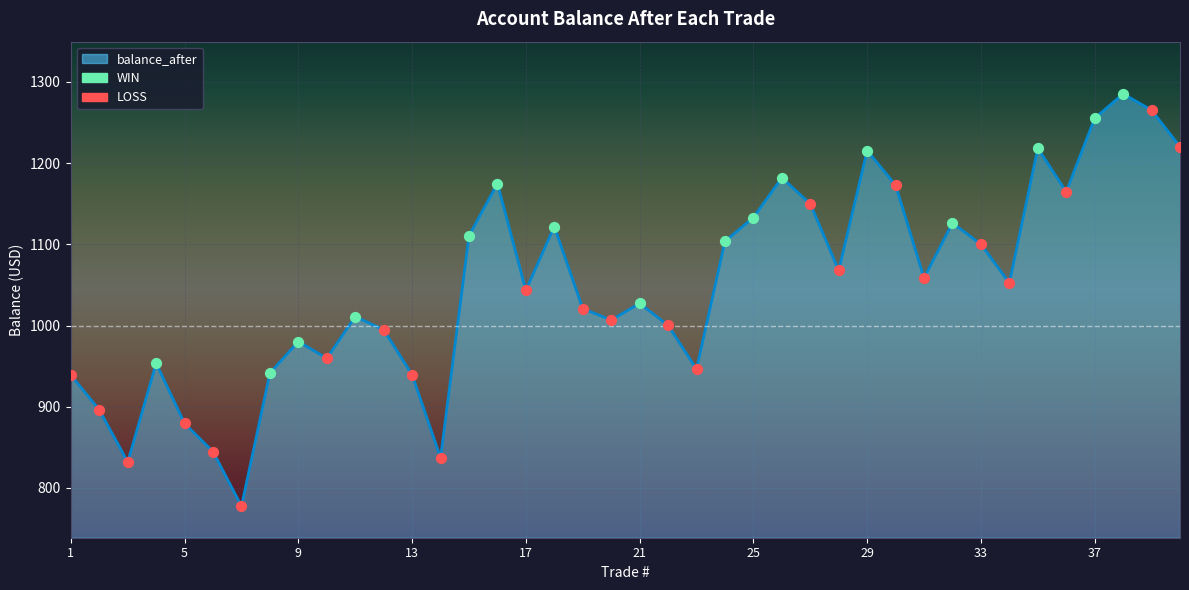

What is the minimum value shown in the chart?

777.6